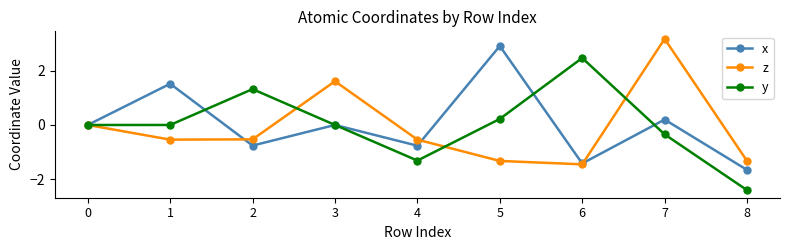

Is the value of z at 4 greater than the value of y at 0?

No